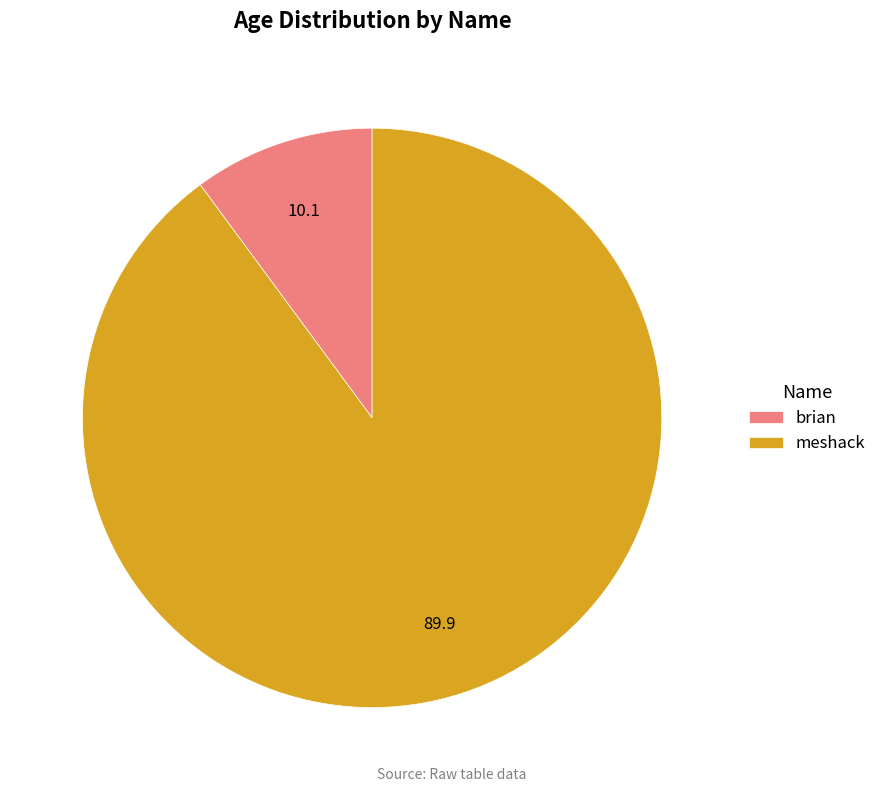

Is it true that brian is 16% of the pie?

False